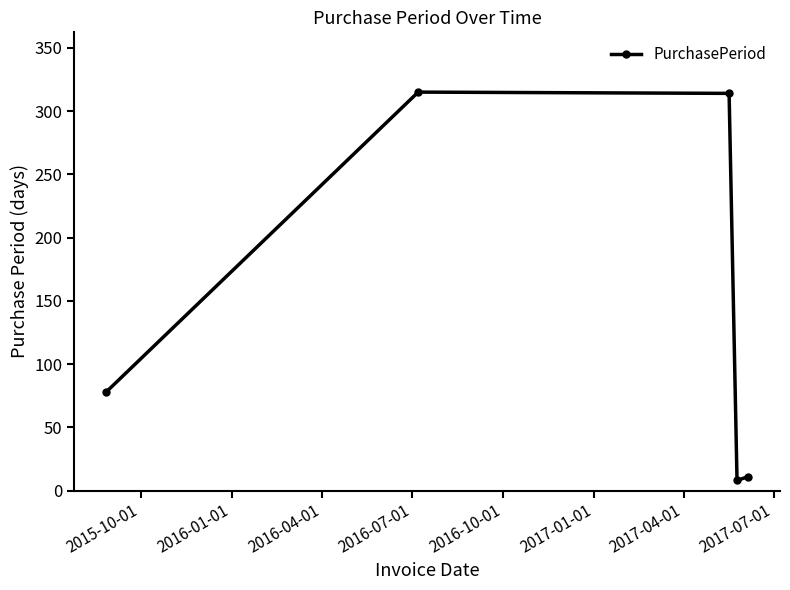

How many lines are shown in the chart?

1